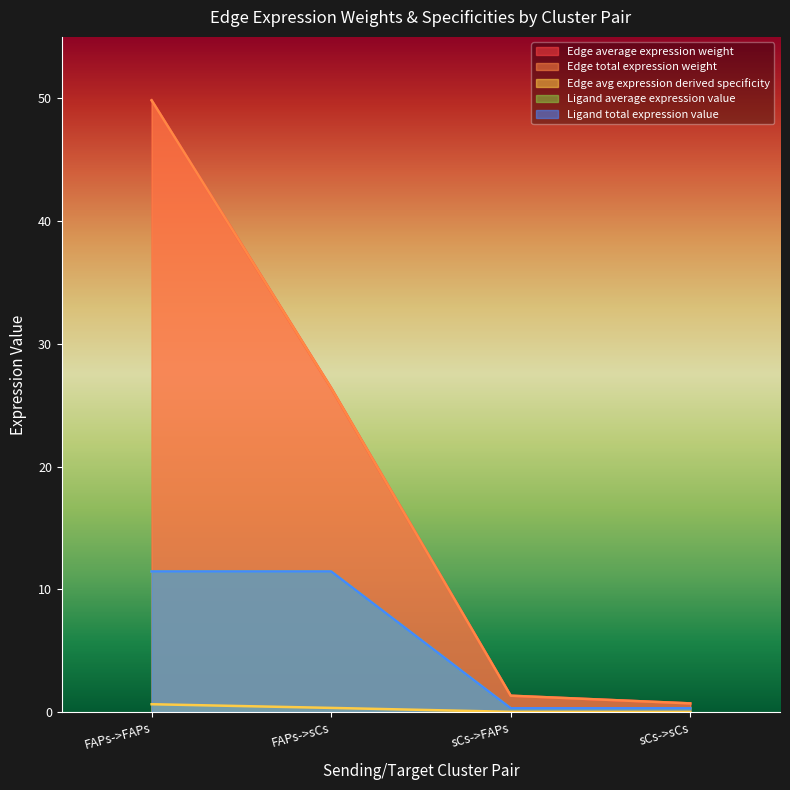

Does the chart have visible grid lines?

No